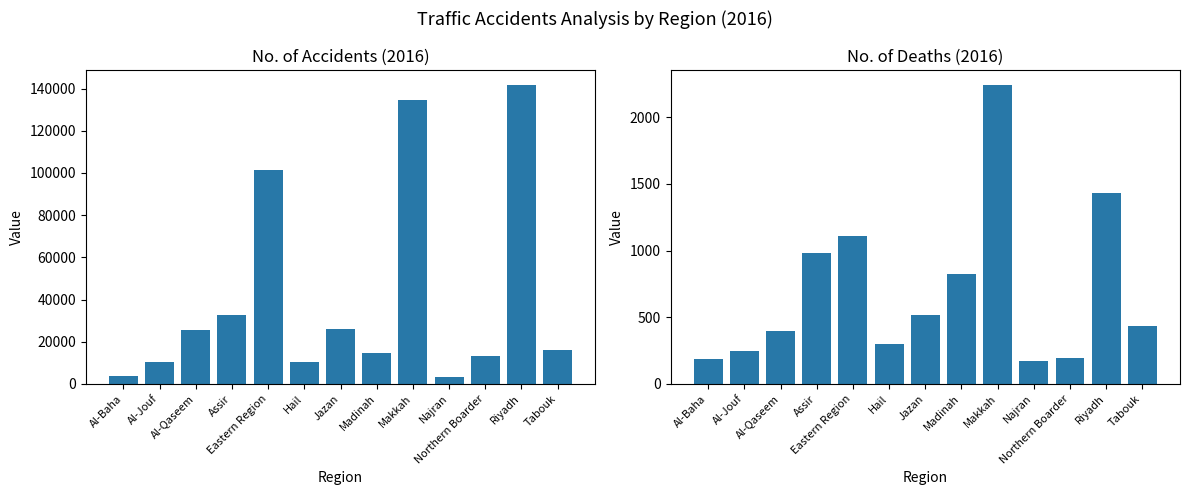

Read the no_accidents value at Makkah, to the nearest 10.

134840